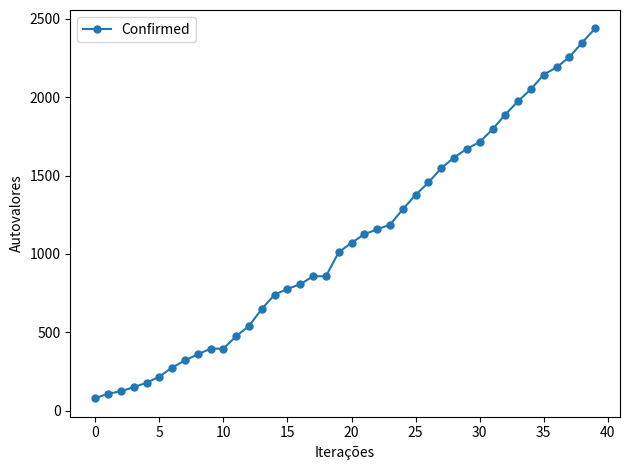

Reading left to right, extract all data points from this chart.

80	109	124	151	178	218	276	321	360	396	396	476	541	650	741	777	807	858	858	1011	1071	1126	1157	1187	1285	1377	1456	1547	1615	1671	1714	1795	1889	1975	2051	2144	2190	2256	2348	2438